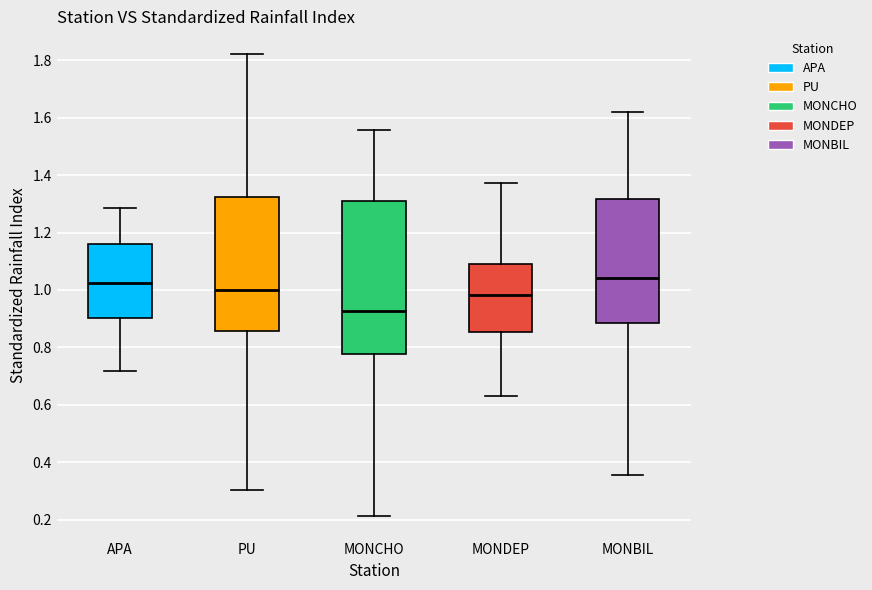

Reading left to right, read every box against the y-axis: the position of its median line, the range the box covers, and the ends of its whiskers. The values are not printed on the chart, so give them approximately, as read against the axis.

APA: median 1.02, box 0.90 to 1.16, whiskers 0.72 to 1.28
PU: median 1.00, box 0.86 to 1.32, whiskers 0.30 to 1.82
MONCHO: median 0.92, box 0.78 to 1.32, whiskers 0.22 to 1.56
MONDEP: median 0.98, box 0.86 to 1.08, whiskers 0.64 to 1.38
MONBIL: median 1.04, box 0.88 to 1.32, whiskers 0.36 to 1.62